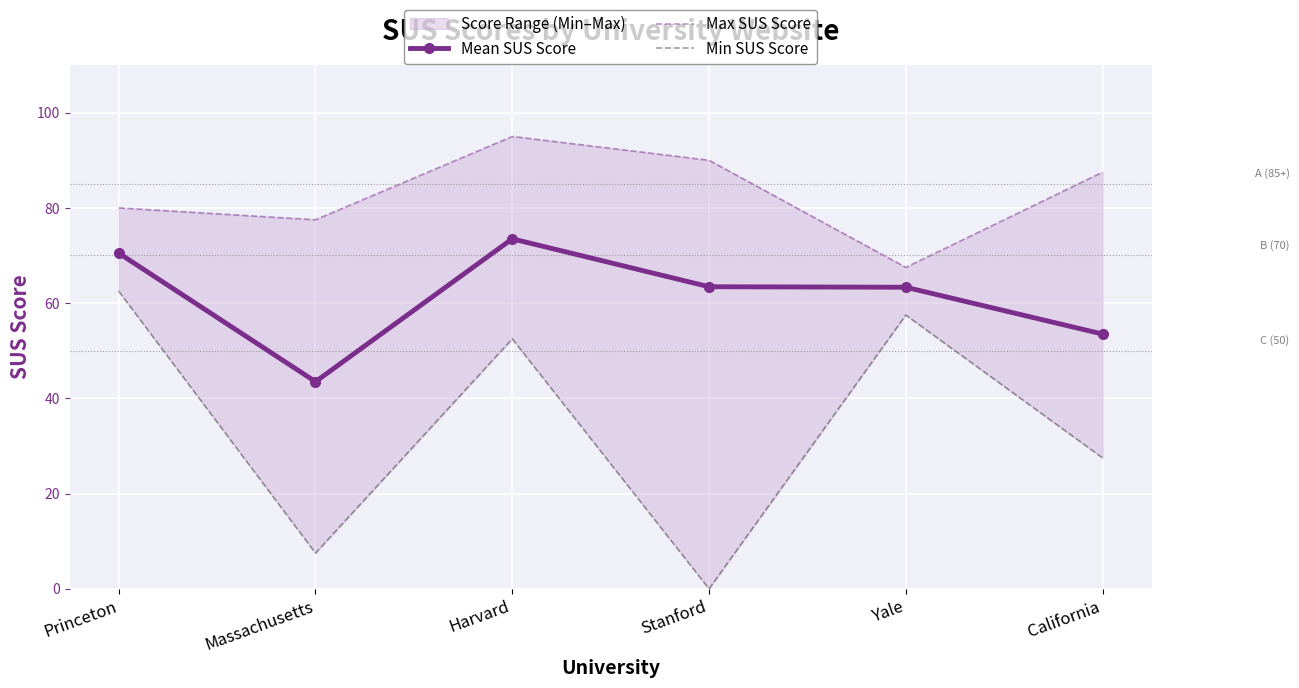

At which category does Mean SUS Score reach its first local valley?

Massachusetts